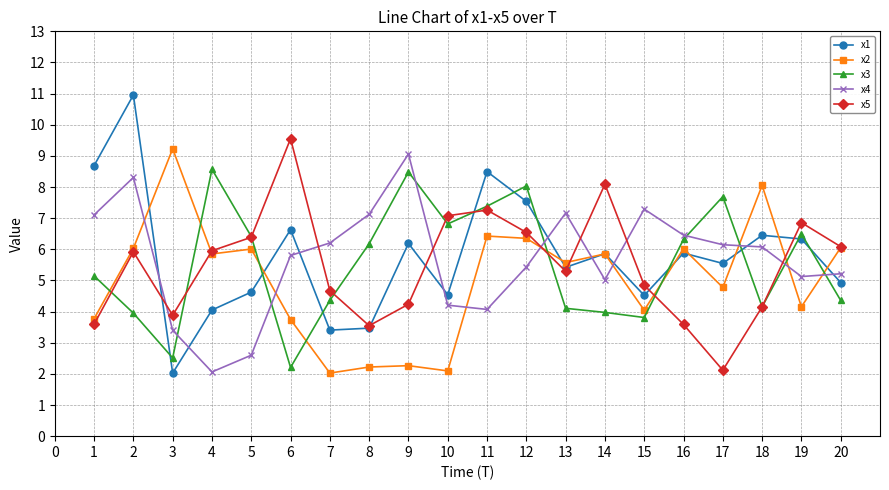

Is it true that x5 equals 0.7 at 15?

False